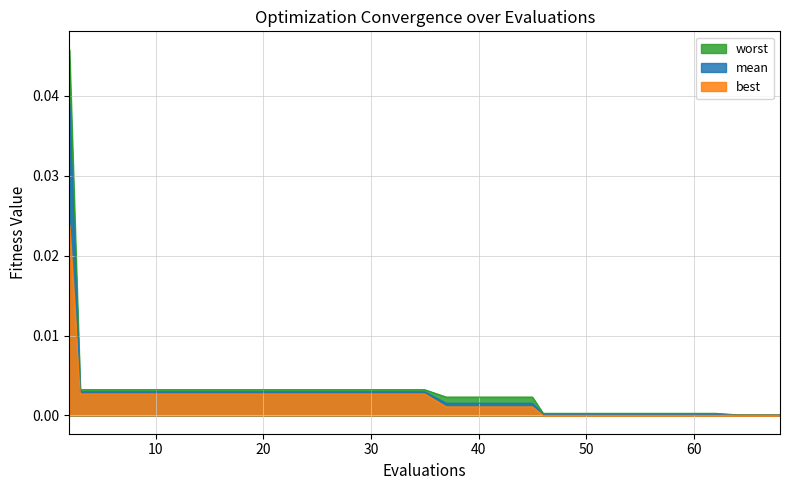

What are all the series names shown in the legend?

worst, mean, best